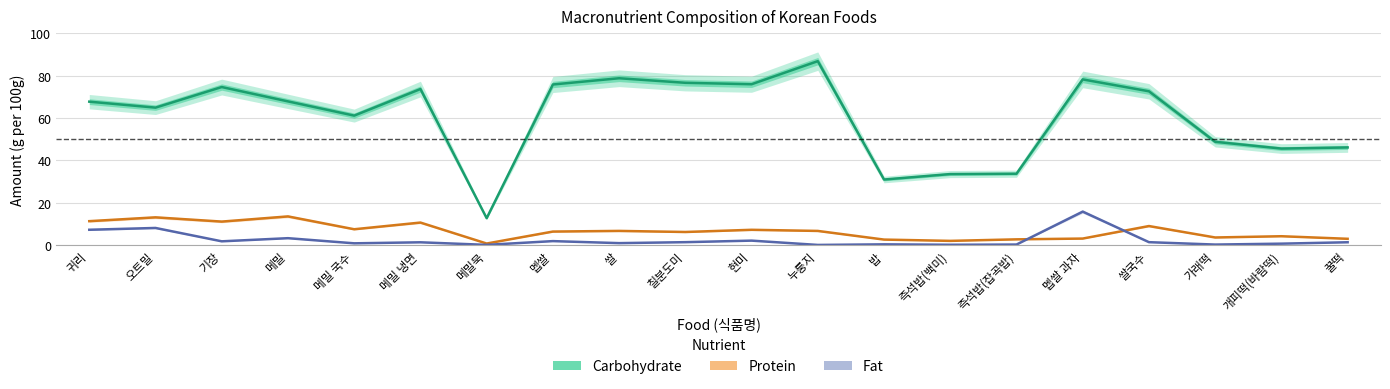

True or false: Carbohydrate has more than 0 points higher than both neighbors.

True